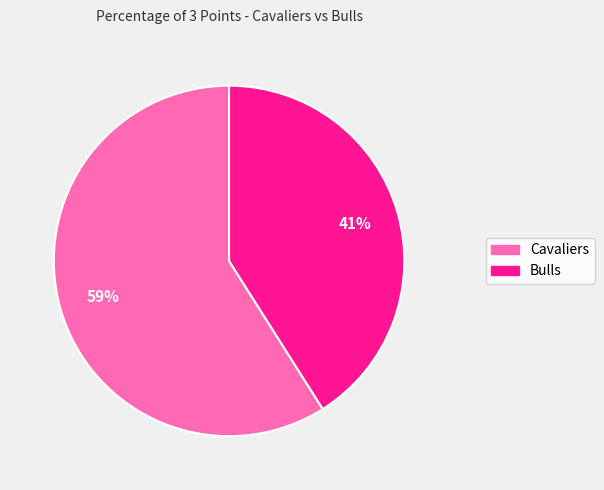

To the nearest percent, what is the combined percentage of Bulls and Cavaliers?

100%